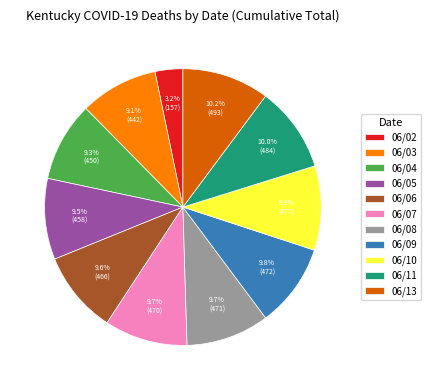

Does 06/03 account for over 50% of the chart?

No